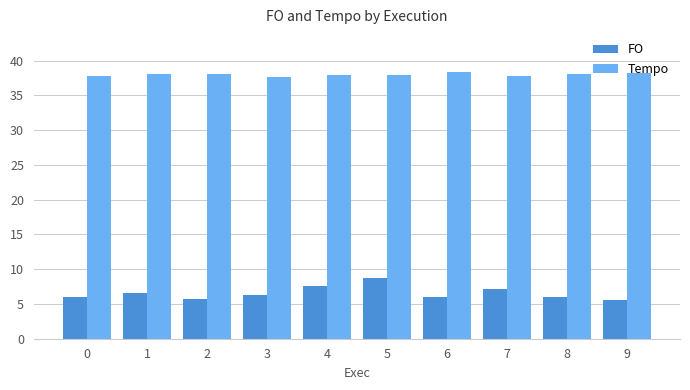

How many bars are there in total?

20